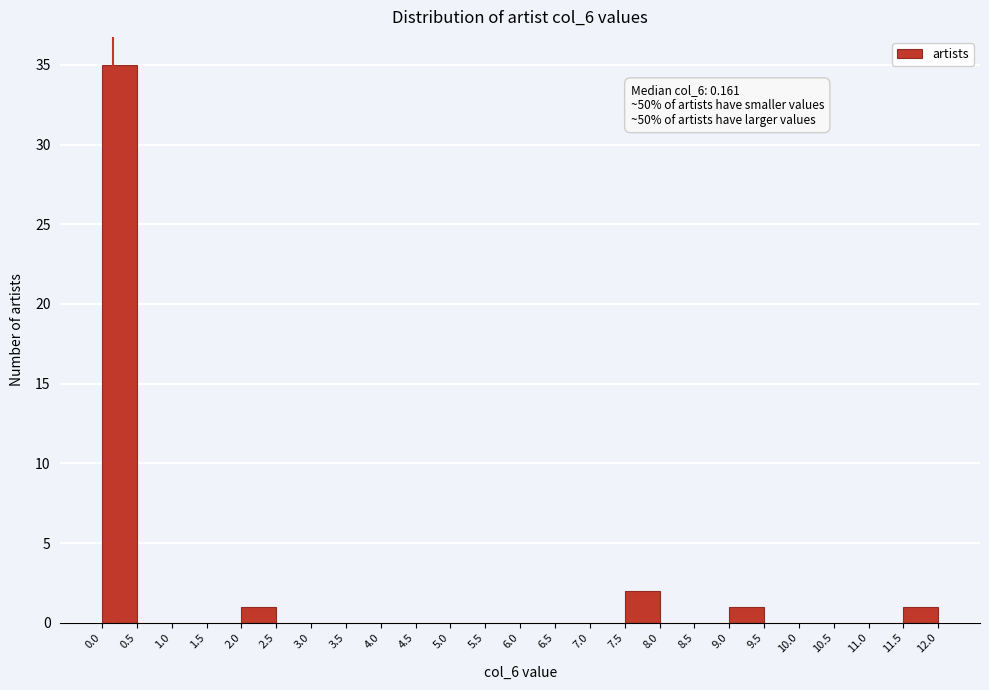

Over which range of the x-axis is the bar tallest?

0.0 to 0.5